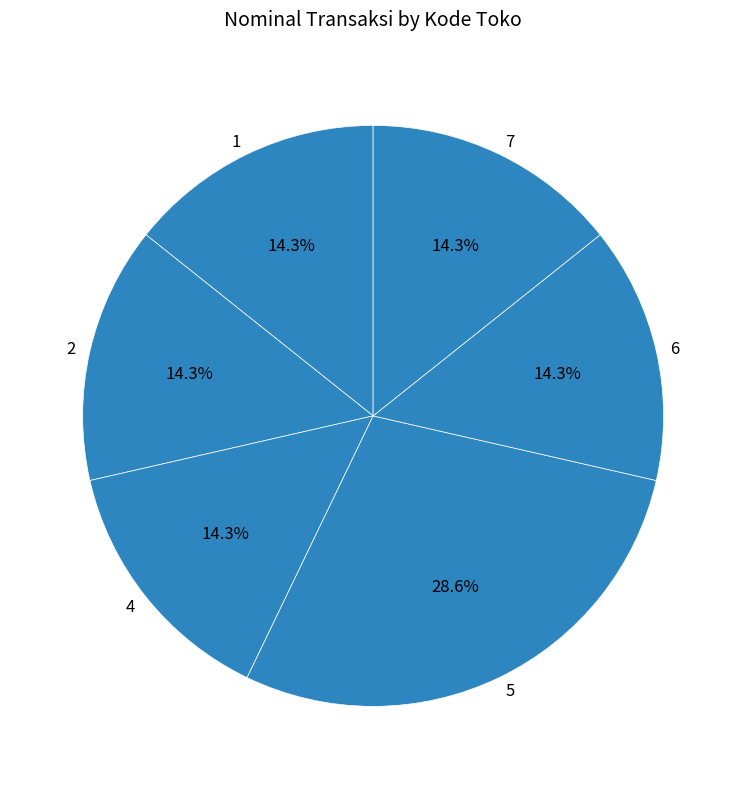

Is it true that 4 is 14% of the pie?

True